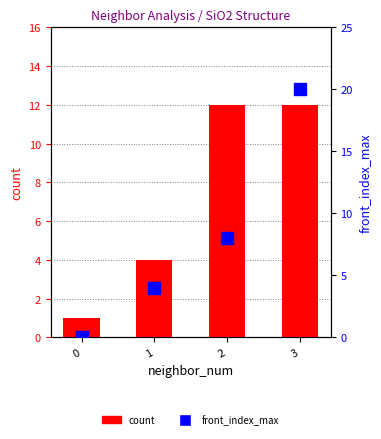

What is the average value of the front_index_max series?

8